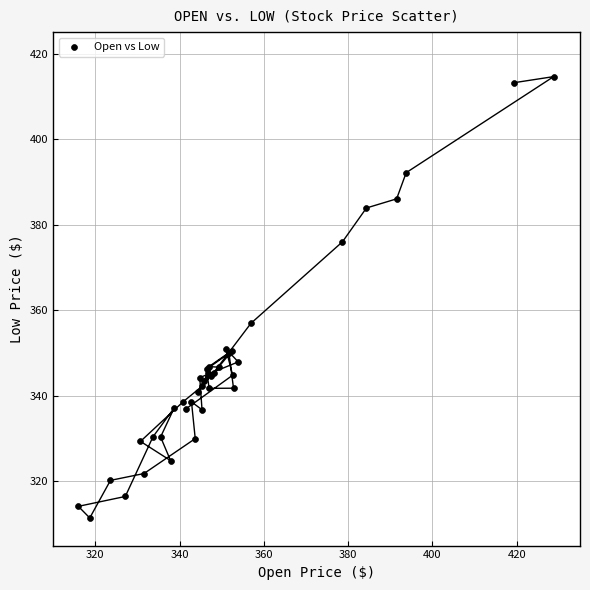

What Y value in the scatter plot is closest to 363?

356.9